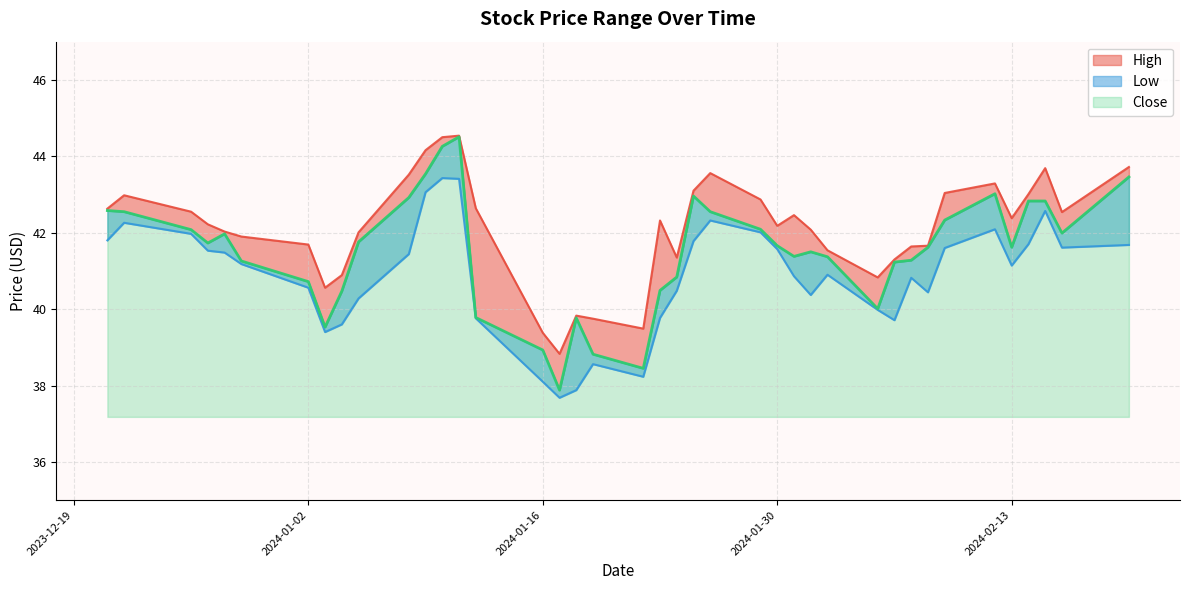

At which category is the sum across all series the highest?

2024-01-11